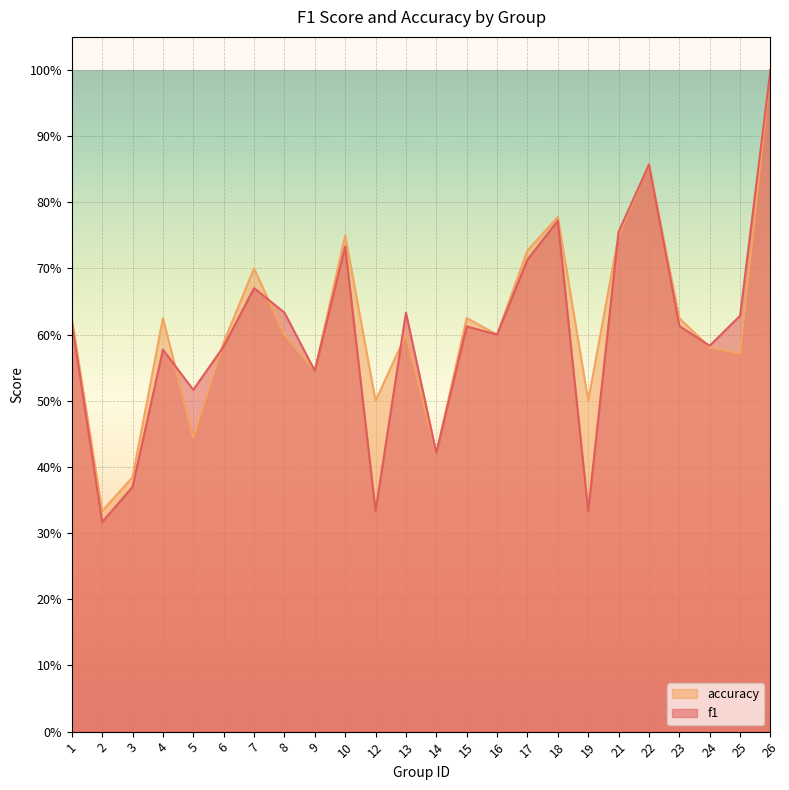

What is the minimum value for f1?

0.3